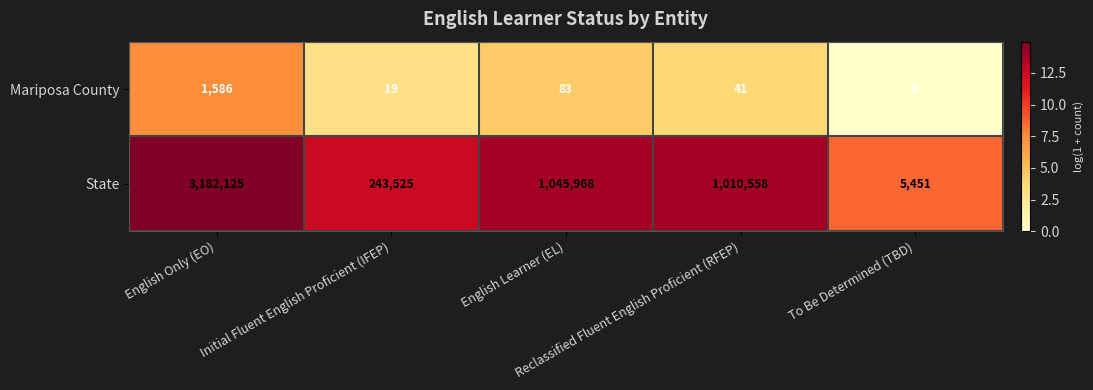

What is the sum of all Mariposa County values?

1729